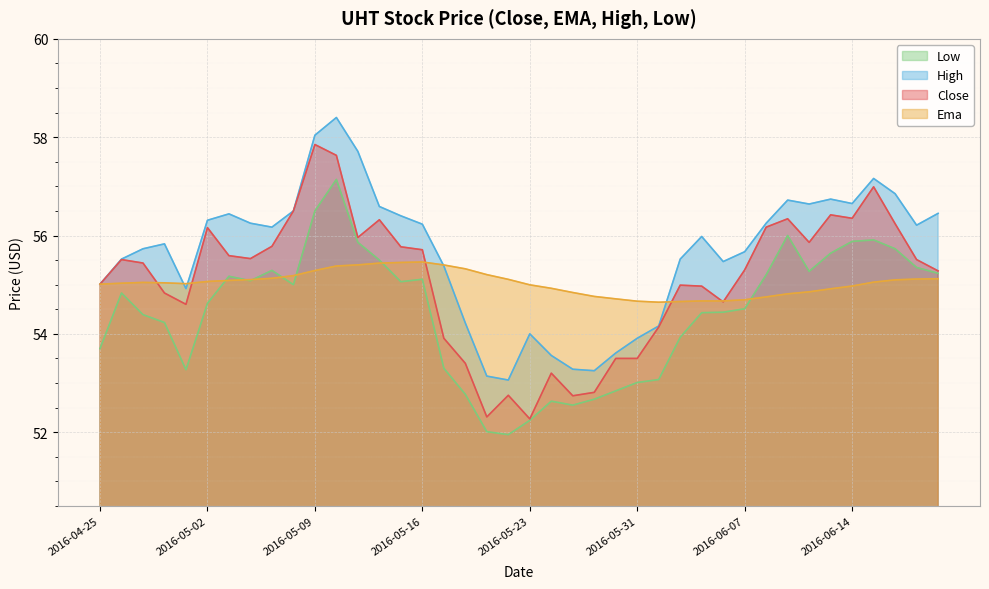

How many times do ema and high cross each other?

4